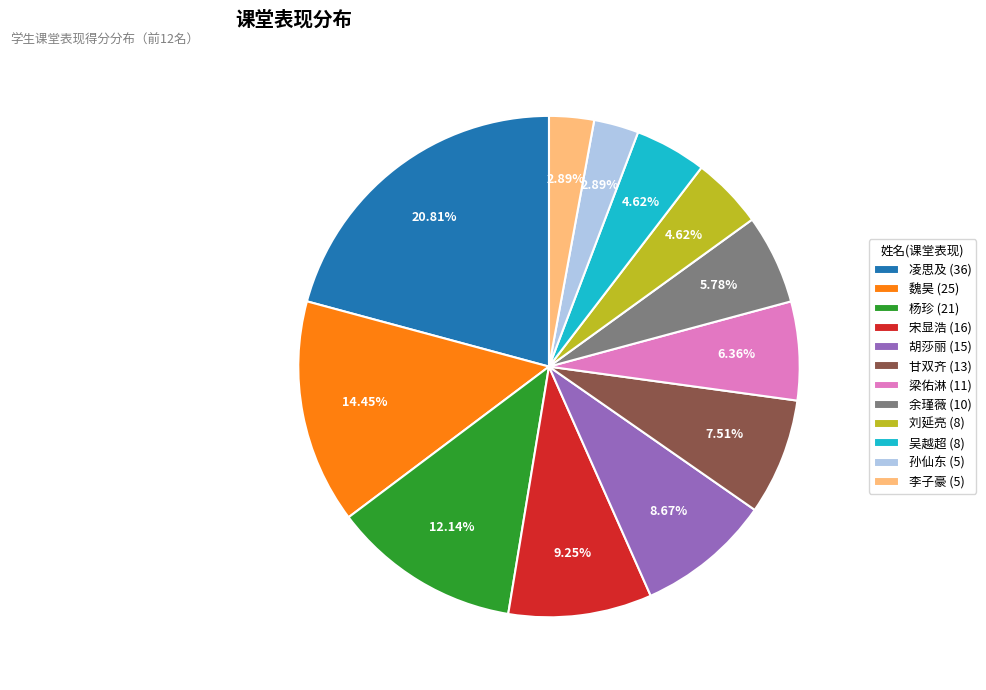

Does any single category account for the majority?

No